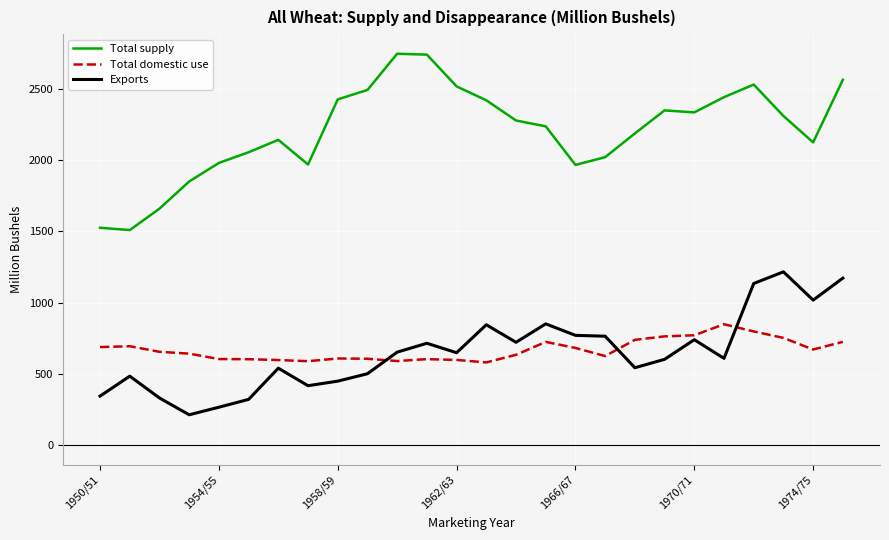

What is the difference between the second highest and minimum values in the Total supply series?

1230.7